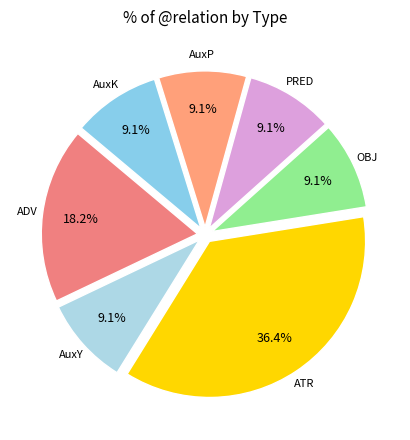

How many segments does this pie chart have?

7